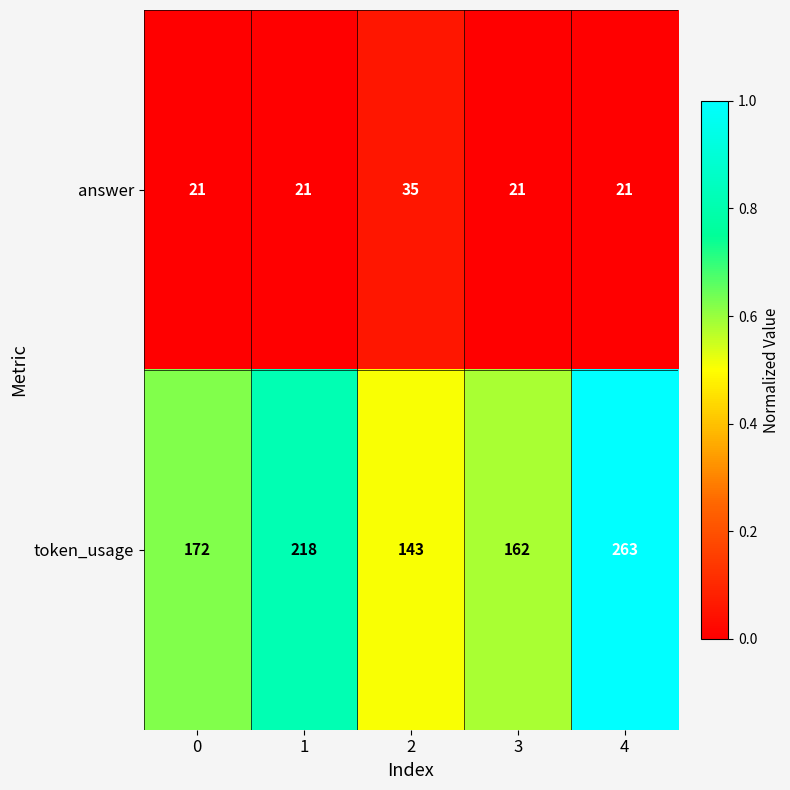

What is the greatest value displayed?

263